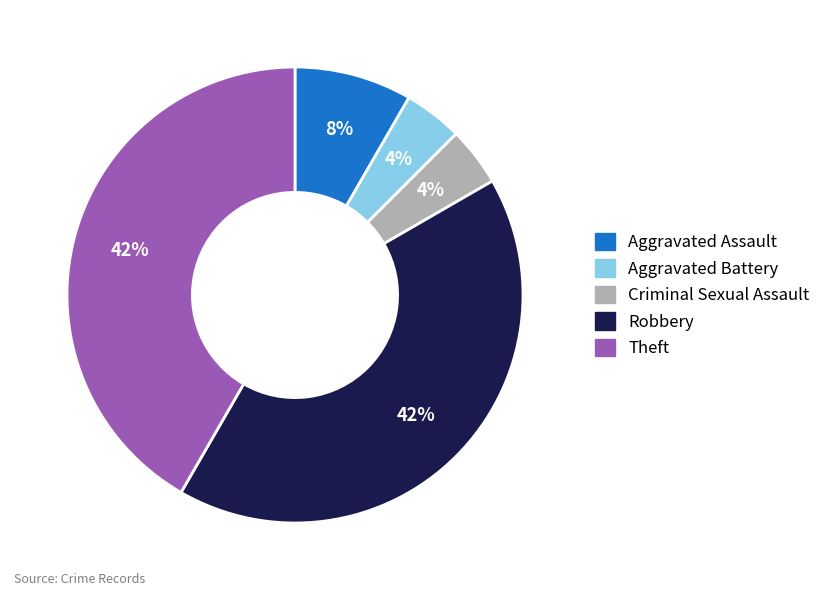

To the nearest percent, what is the average slice percentage?

20%